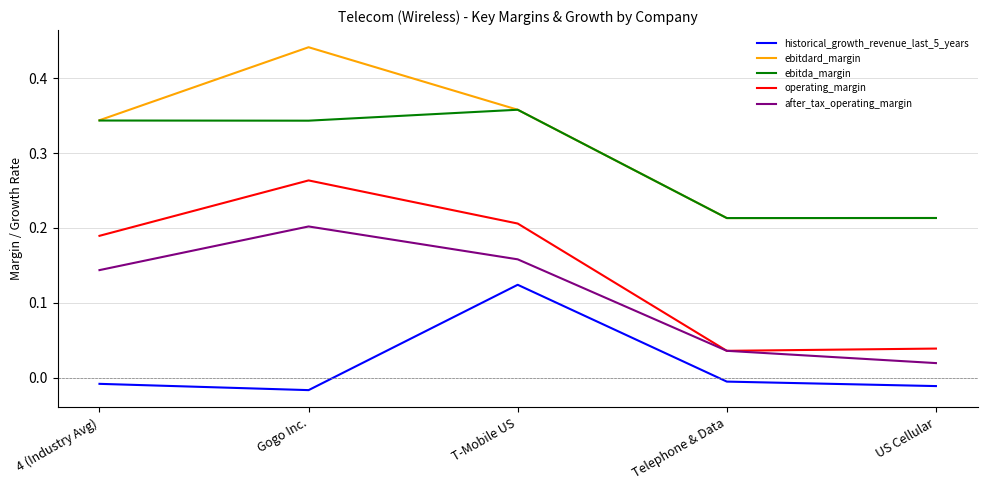

Between 4 (Industry Avg) and T-Mobile US, which series saw the biggest shift?

historical_growth_revenue_last_5_years